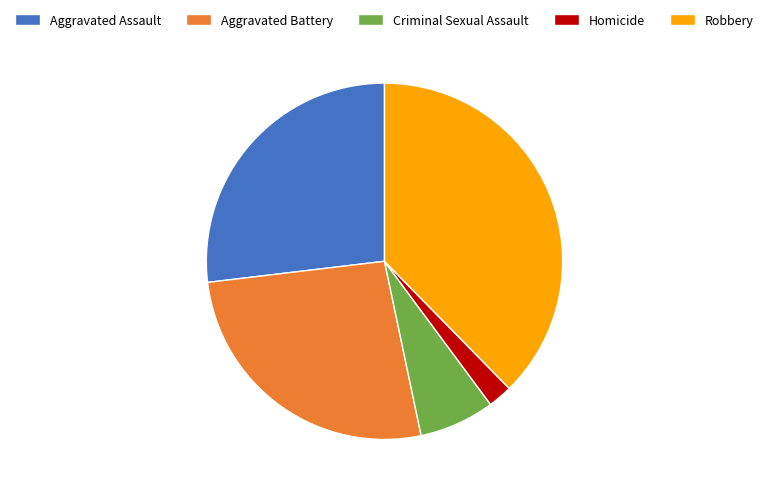

What is the ratio of the value at Robbery to the value at Criminal Sexual Assault?

5.5